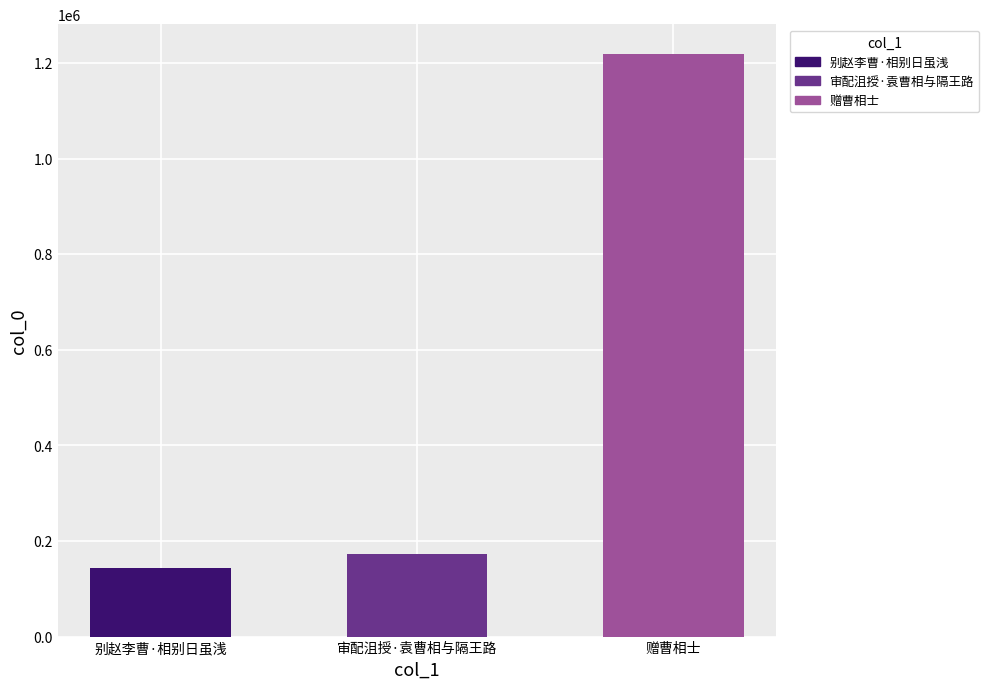

What is the label of the 1st bar from the left?

别赵李曹·相别日虽浅